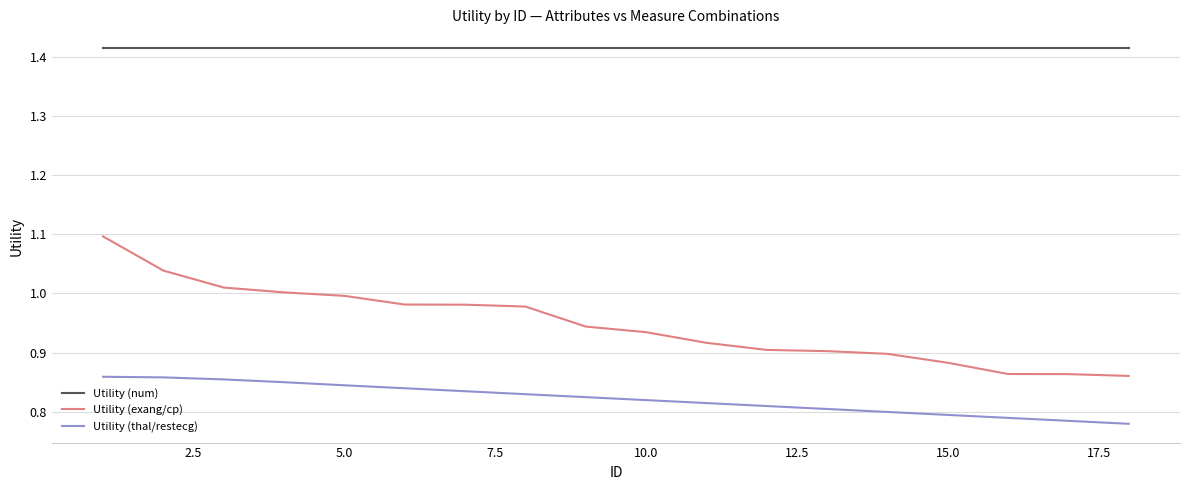

Which series has the largest total across all categories?

Utility (num)